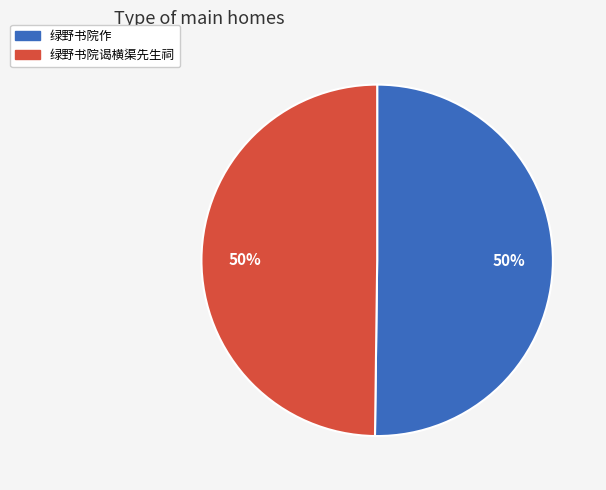

Combined, do 绿野书院谒横渠先生祠 and 绿野书院作 account for over 50%?

Yes